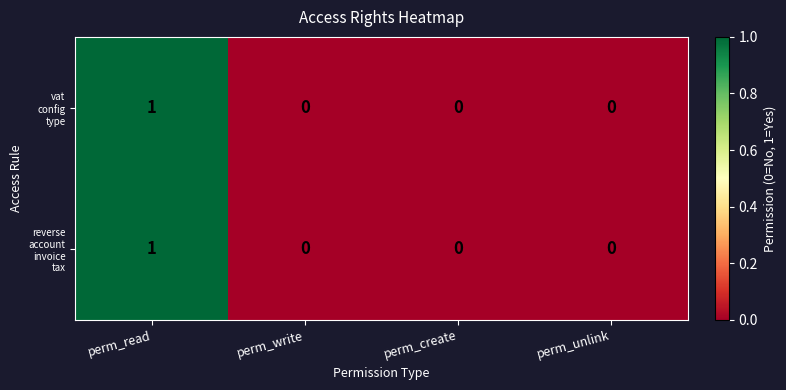

At which category does the chart reach its peak across all series?

perm_read